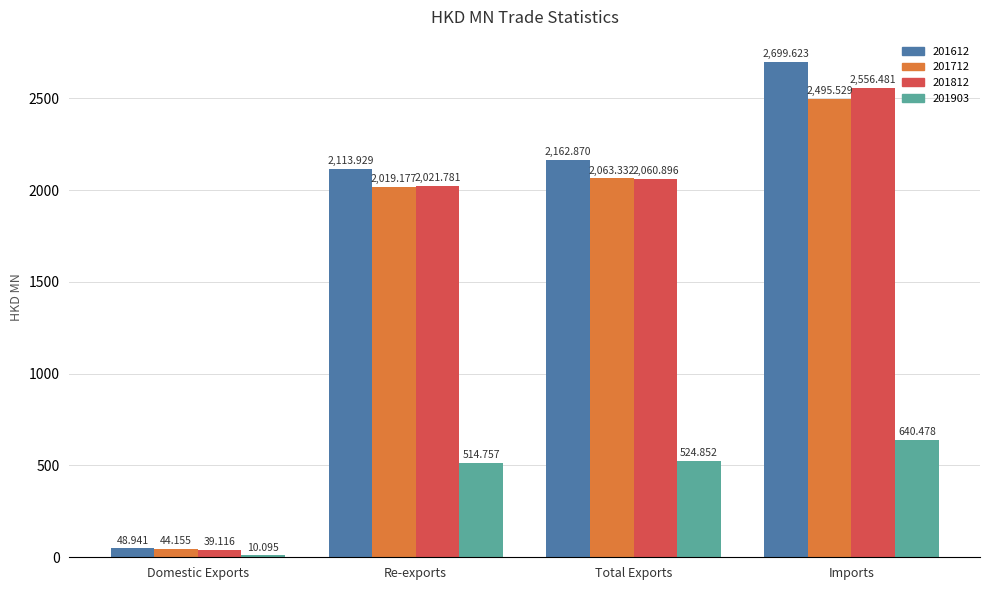

Reading right to left, what are all the values shown in this chart?

201612: 2699.6	2162.9	2113.9	48.9
201712: 2495.5	2063.3	2019.2	44.2
201812: 2556.5	2060.9	2021.8	39.1
201903: 640.5	524.9	514.8	10.1